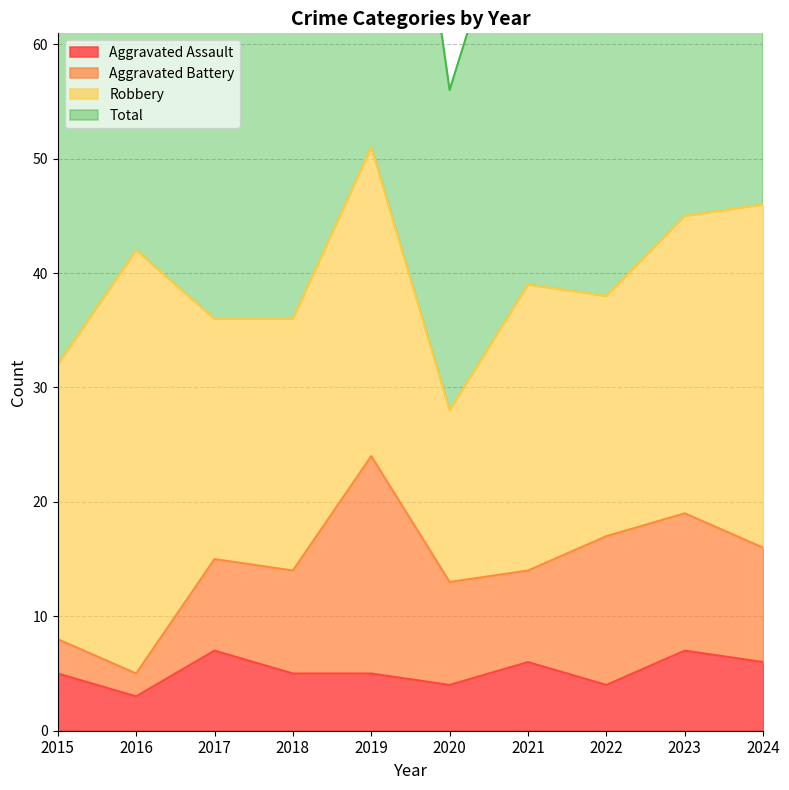

Reading left to right, extract all data points from this chart.

Aggravated Assault: 2015=5	2016=3	2017=7	2018=5	2019=5	2020=4	2021=6	2022=4	2023=7	2024=6
Total: 2015=64	2016=84	2017=72	2018=74	2019=104	2020=56	2021=78	2022=77	2023=92	2024=92